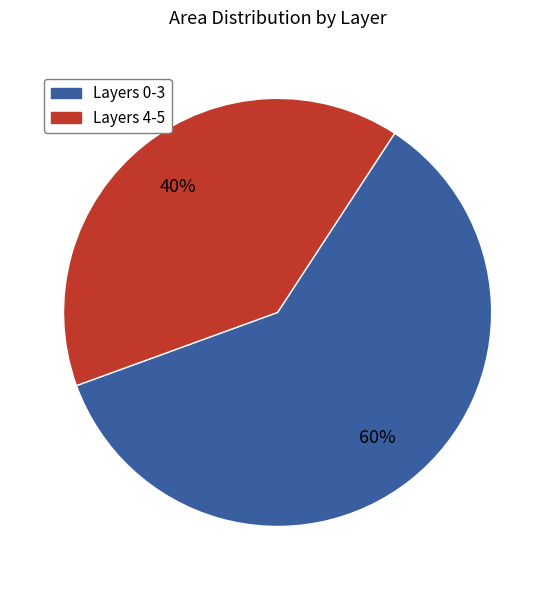

Between Layers 0-3 and Layers 4-5, which is larger?

Layers 0-3